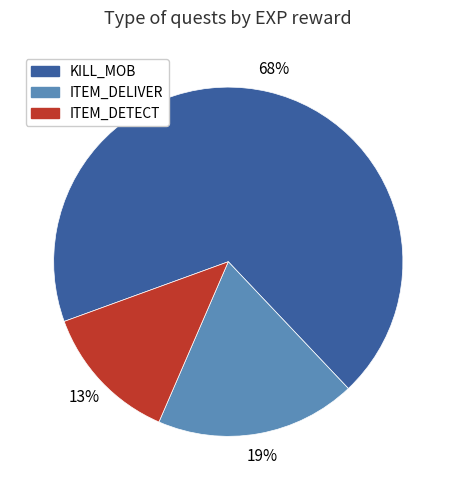

Which has a higher value, ITEM_DETECT or ITEM_DELIVER?

ITEM_DELIVER